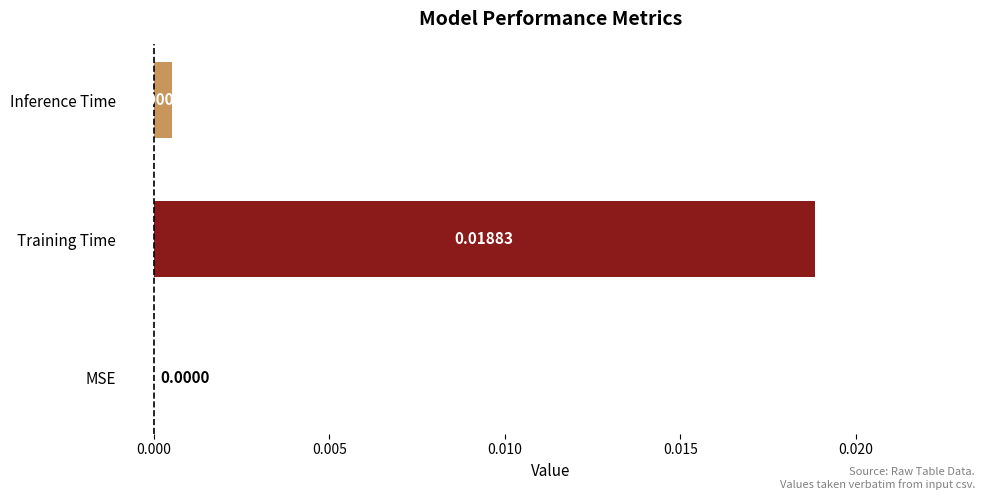

At which label is the value closest to 0?

MSE